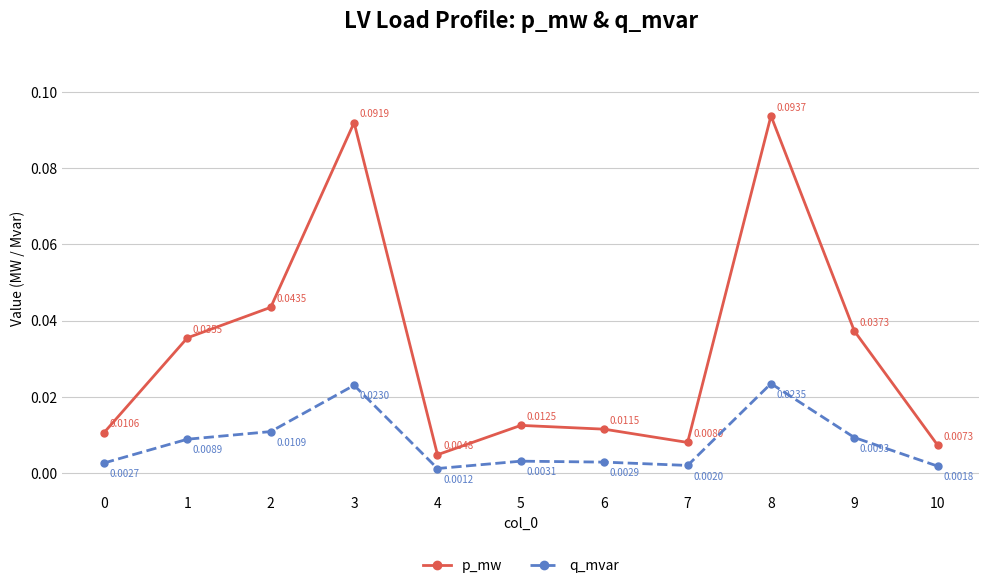

Which series has the widest spread of values?

p_mw